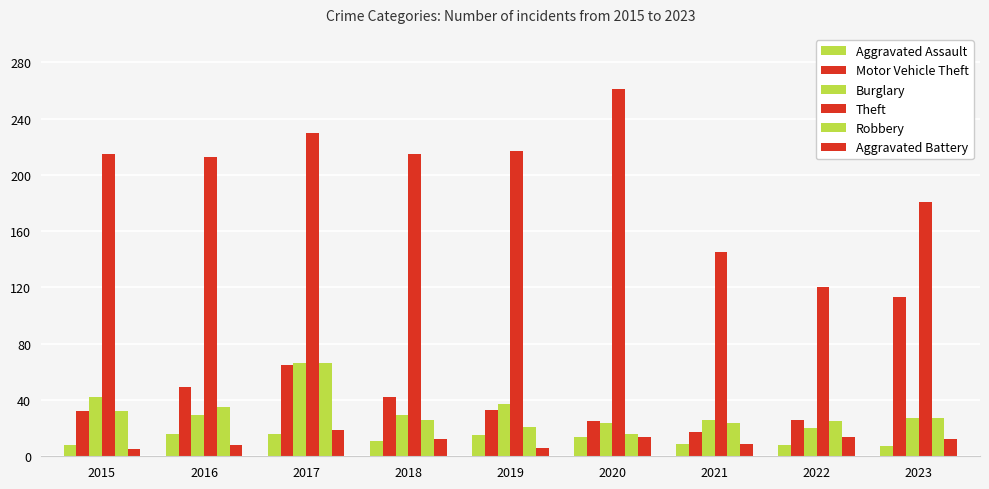

How many values in the Burglary series are below 29?

4